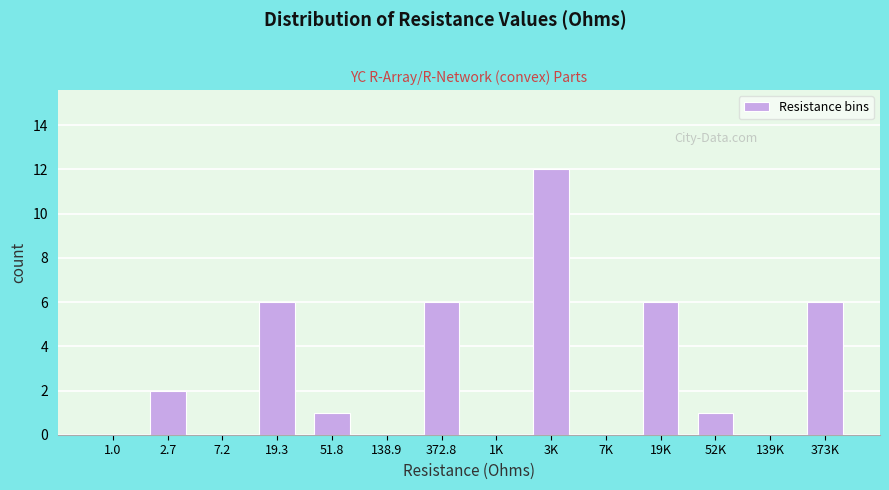

Reading left to right, extract all data points from this chart.

1.0=0	2.7=2	7.2=0	19.3=6	51.8=1	138.9=0	372.8=6	1K=0	3K=12	7K=0	19K=6	52K=1	139K=0	373K=6